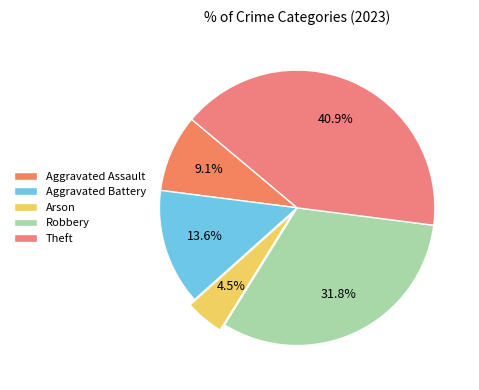

Which has a higher value, Robbery or Theft?

Theft